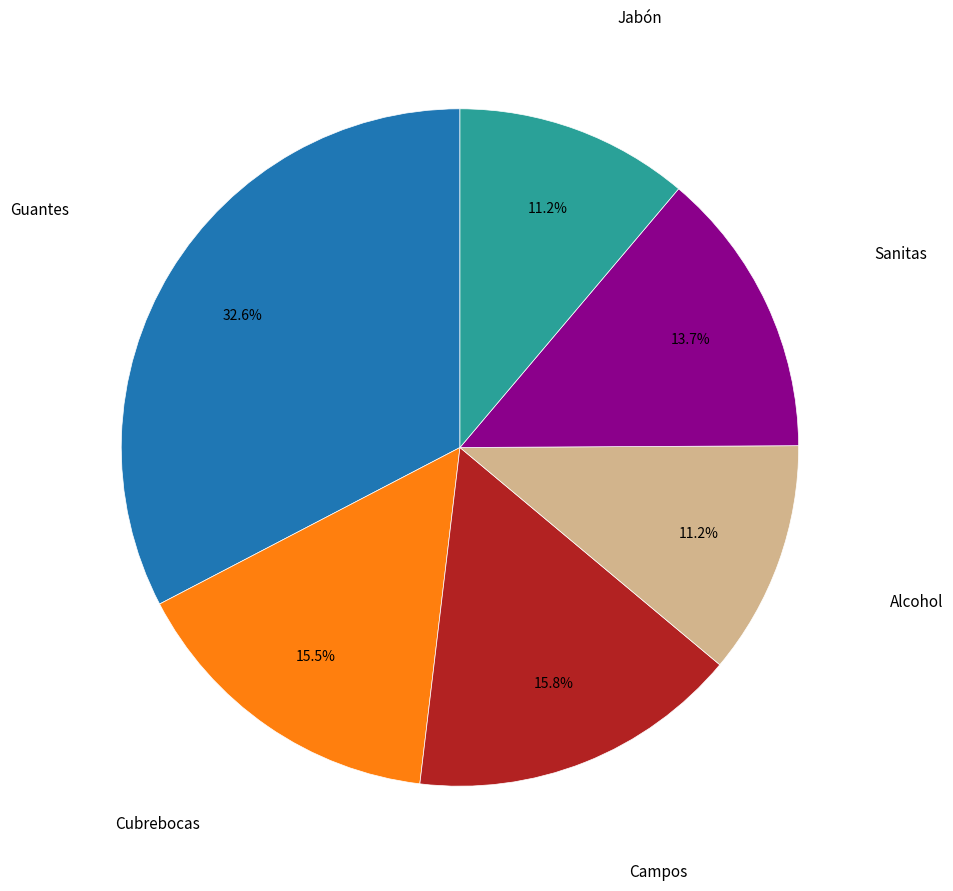

Is there any slice that represents more than half of the pie?

No